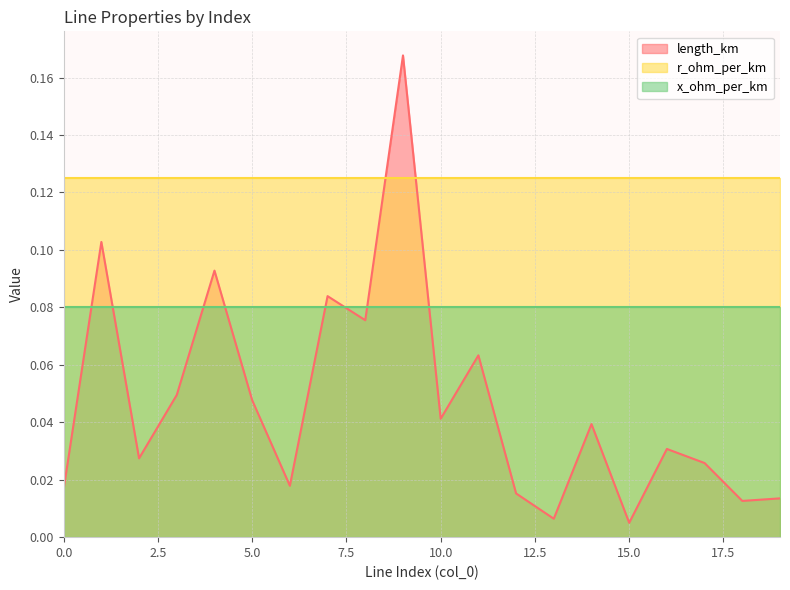

Reading left to right, transcribe all the data shown in this chart.

length_km: 0=0.0	1=0.1	2=0.0	3=0.0	4=0.1	5=0.0	6=0.0	7=0.1	8=0.1	9=0.2	10=0.0	11=0.1	12=0.0	13=0.0	14=0.0	15=0.0	16=0.0	17=0.0	18=0.0	19=0.0
r_ohm_per_km: 0=0.1	1=0.1	2=0.1	3=0.1	4=0.1	5=0.1	6=0.1	7=0.1	8=0.1	9=0.1	10=0.1	11=0.1	12=0.1	13=0.1	14=0.1	15=0.1	16=0.1	17=0.1	18=0.1	19=0.1
x_ohm_per_km: 0=0.1	1=0.1	2=0.1	3=0.1	4=0.1	5=0.1	6=0.1	7=0.1	8=0.1	9=0.1	10=0.1	11=0.1	12=0.1	13=0.1	14=0.1	15=0.1	16=0.1	17=0.1	18=0.1	19=0.1